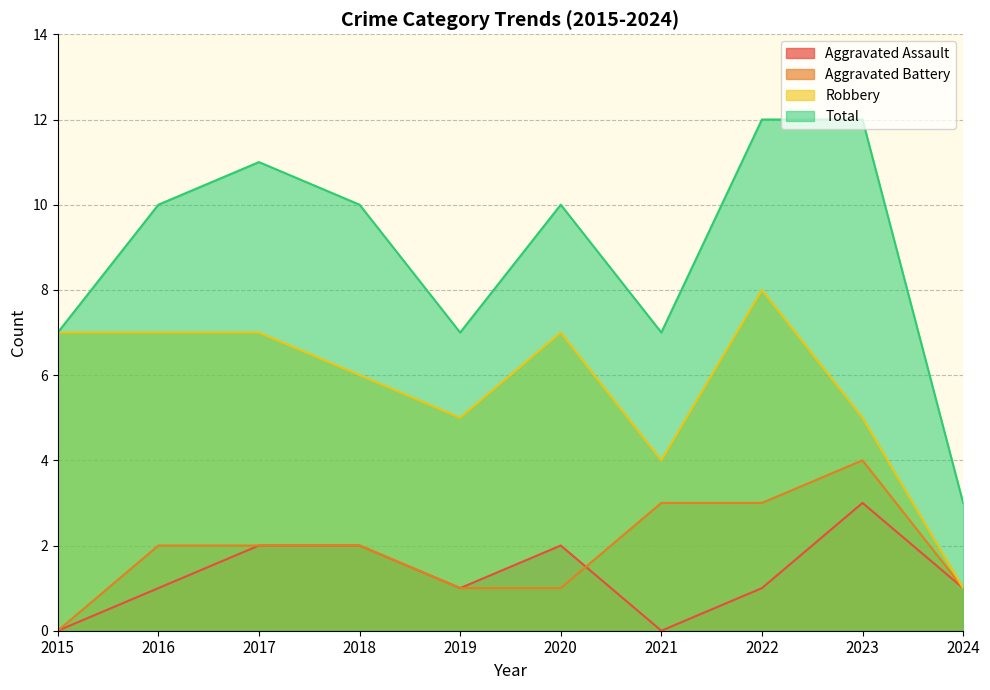

Reading left to right, extract all data points from this chart.

Aggravated Assault: 2015=0	2016=1	2017=2	2018=2	2019=1	2020=2	2021=0	2022=1	2023=3	2024=1
Aggravated Battery: 2015=0	2016=2	2017=2	2018=2	2019=1	2020=1	2021=3	2022=3	2023=4	2024=1
Robbery: 2015=7	2016=7	2017=7	2018=6	2019=5	2020=7	2021=4	2022=8	2023=5	2024=1
Total: 2015=7	2016=10	2017=11	2018=10	2019=7	2020=10	2021=7	2022=12	2023=12	2024=3